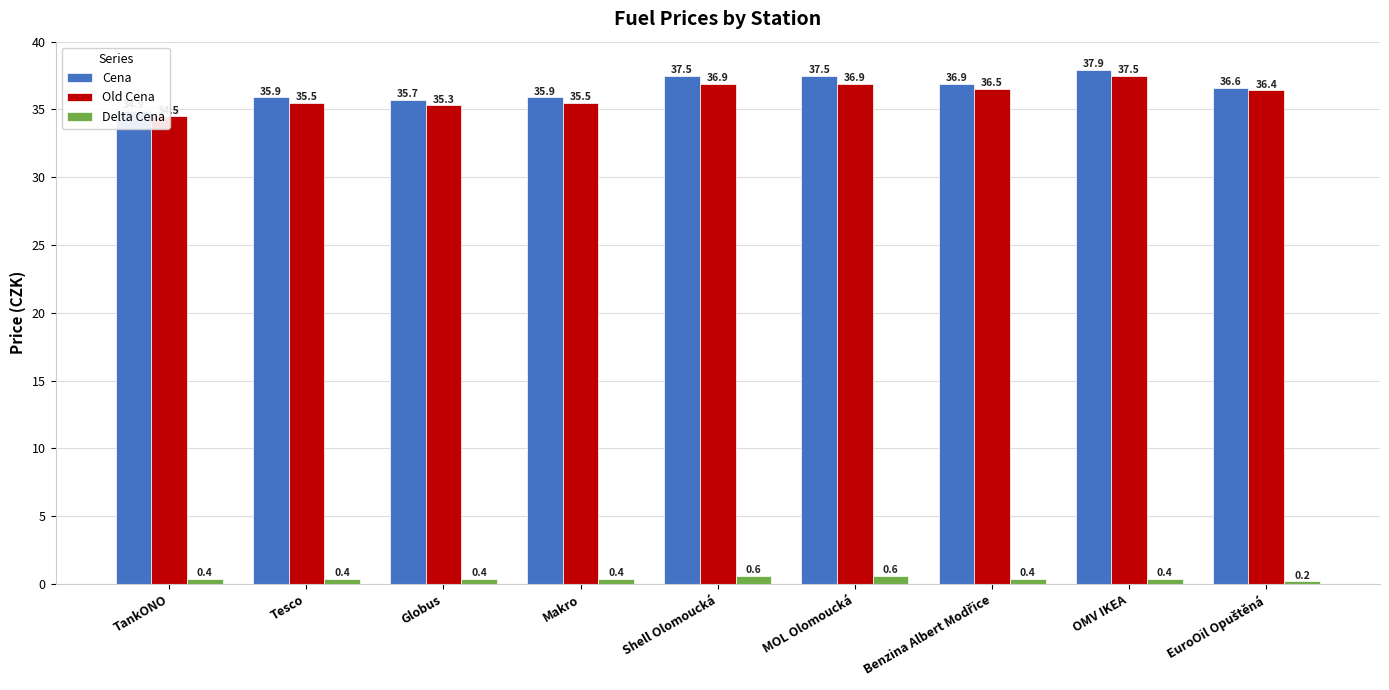

Which series changed the most between Shell Olomoucká and Benzina Albert Modřice?

Cena